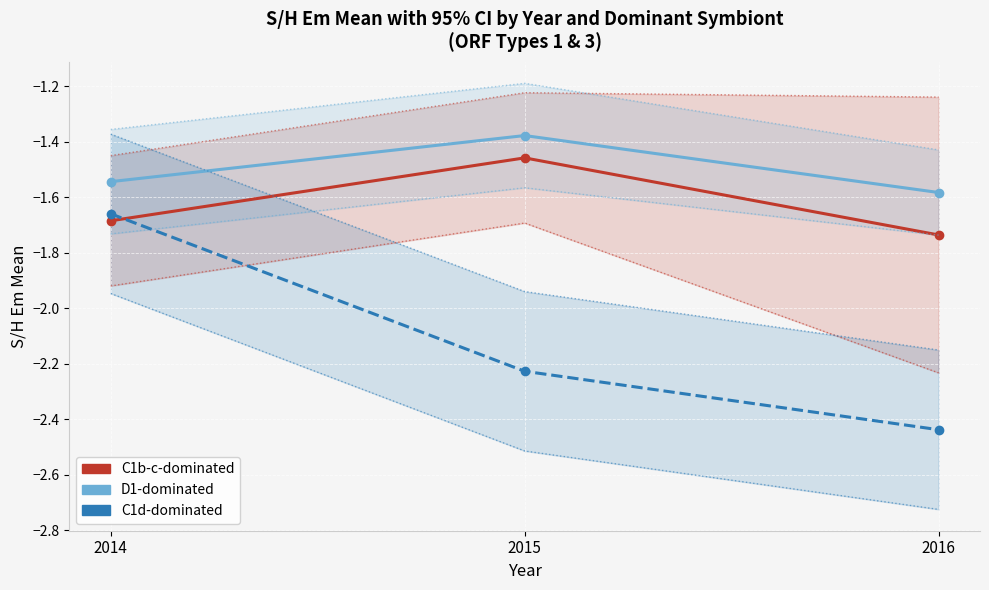

Which series has the largest total across all categories?

Upper CL